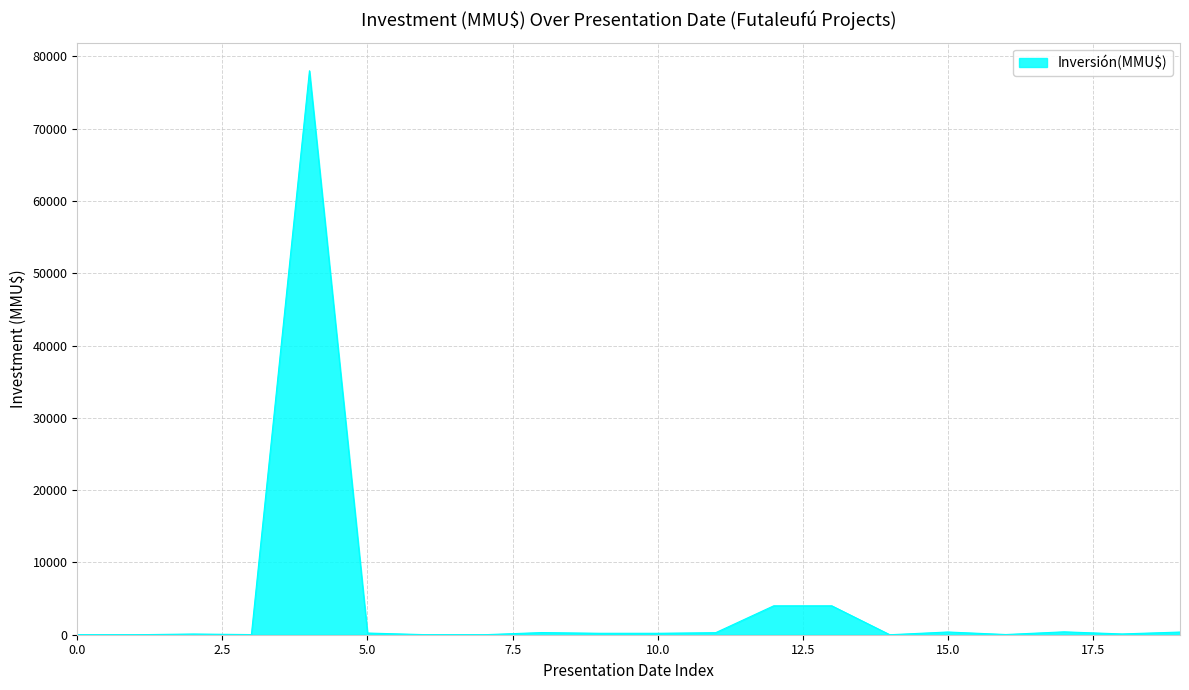

What is the maximum value shown in the chart?

78000